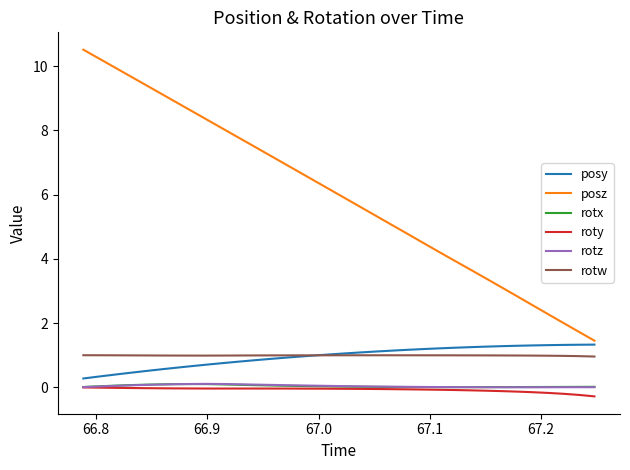

True or false: rotw and rotx cross at least once.

False